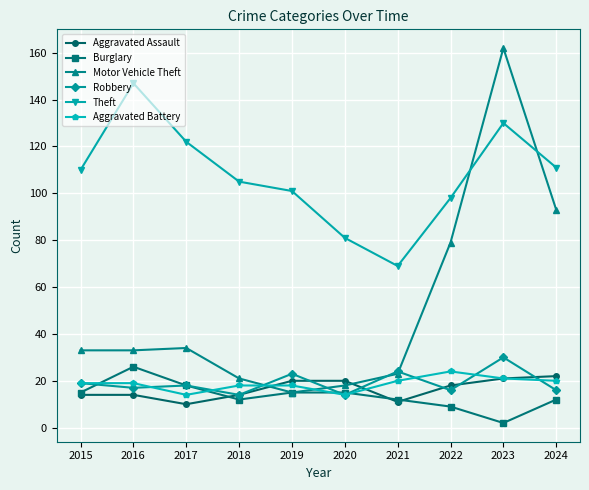

The Theft series shows 81 at 2020. True or false?

True